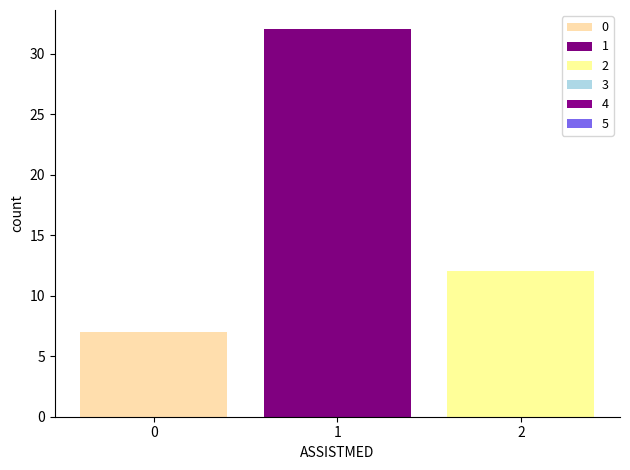

Count the number of data series in this chart.

3